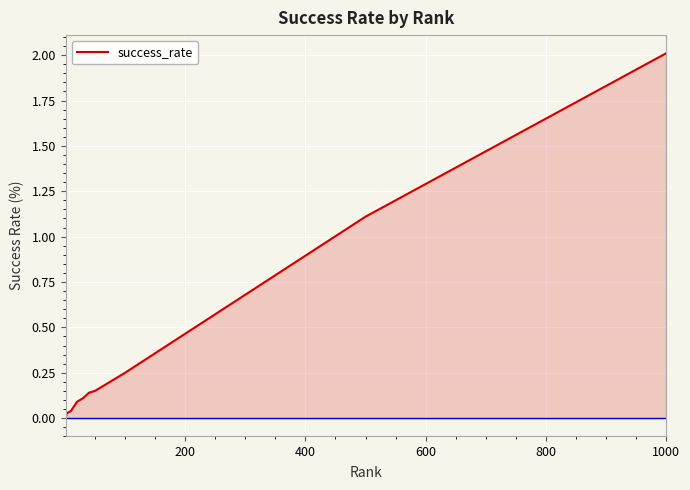

What is the maximum value shown in the chart?

2.0